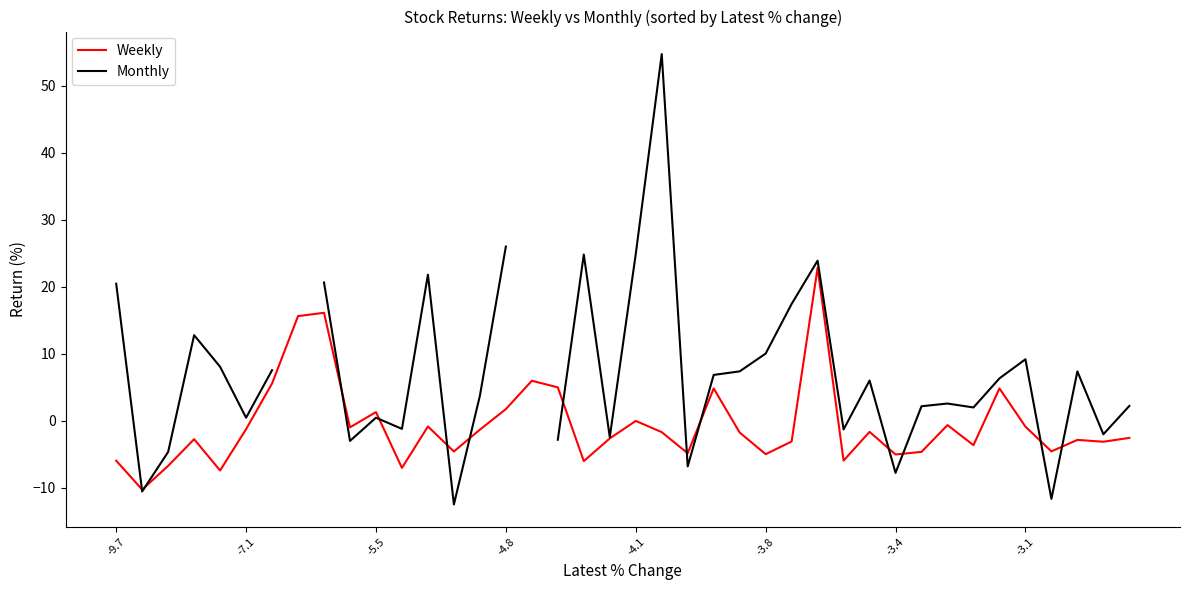

What is the maximum value for Weekly?

22.8